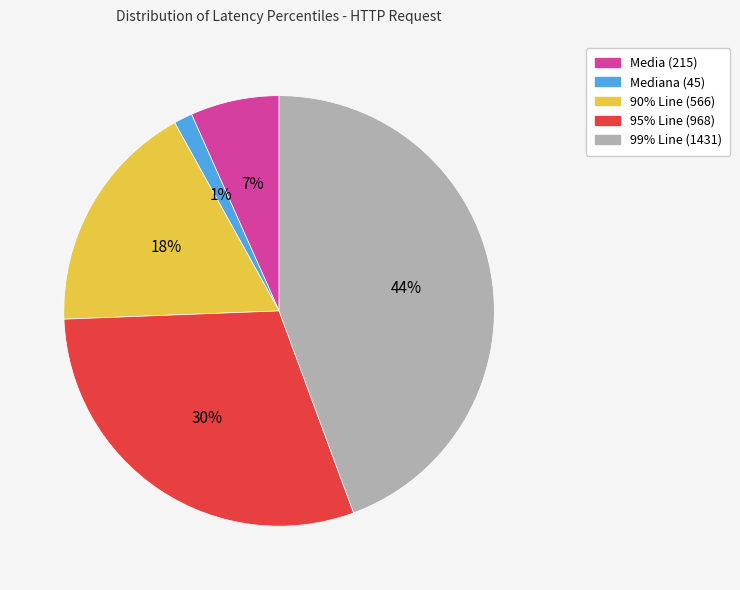

To the nearest percent, what is the average slice percentage?

20%